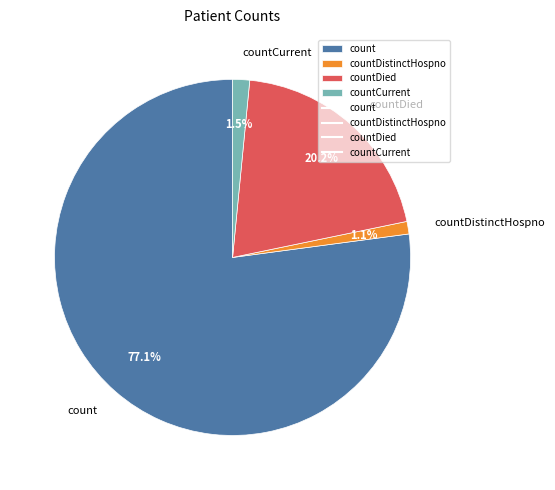

Does countCurrent represent more than half of the total?

No